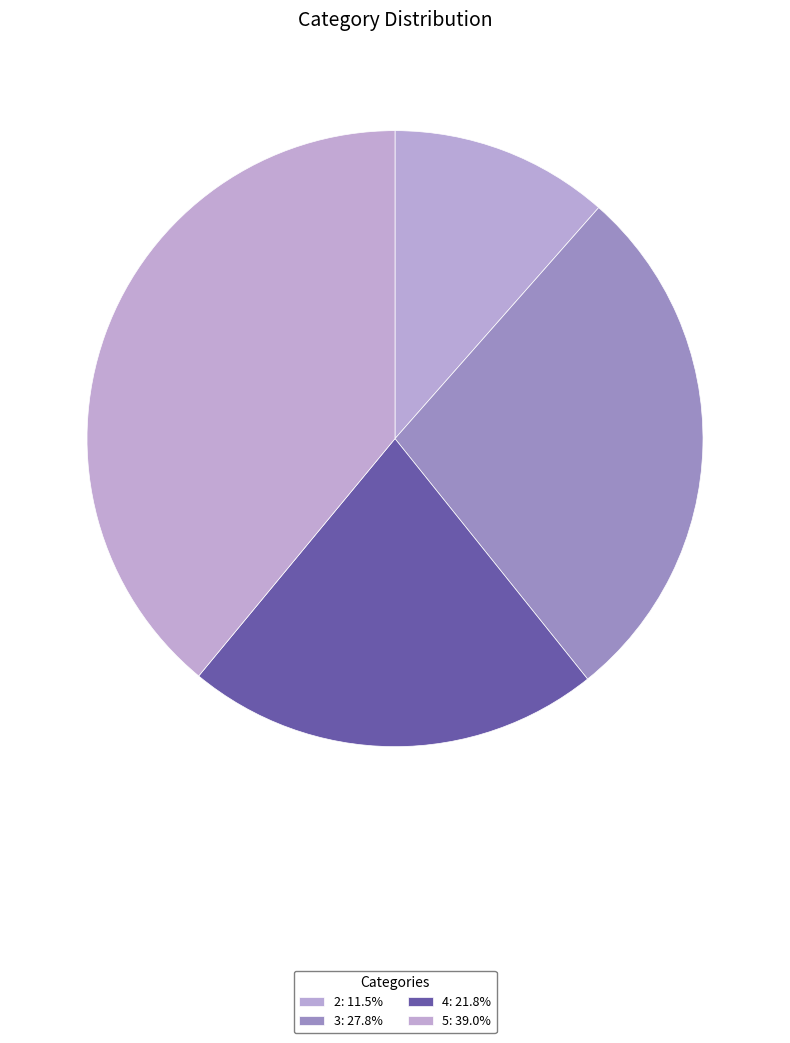

Which slice is the smallest?

2